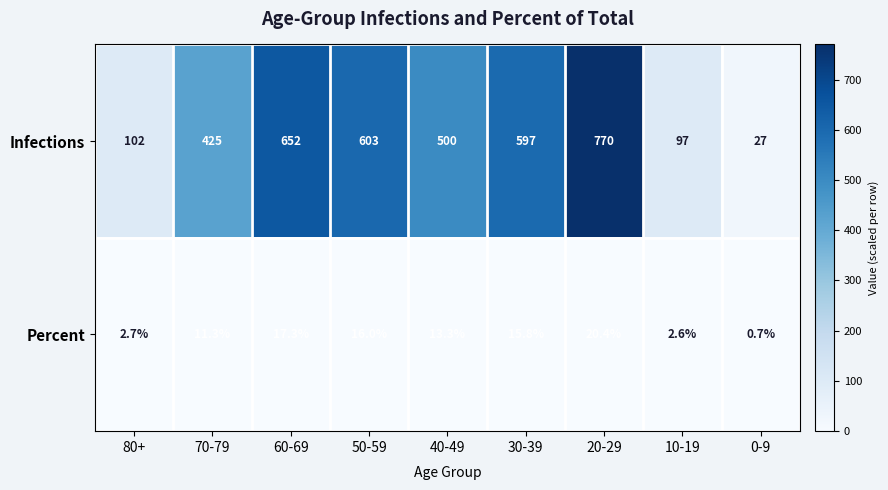

At which label is Infections closest to 398?

70-79